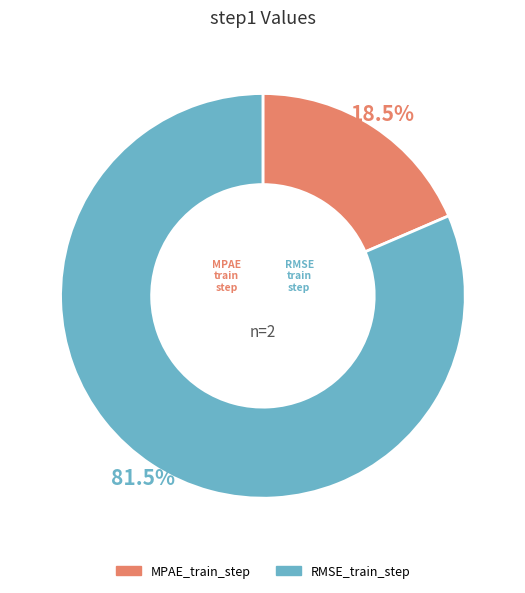

Which category has the smallest portion of the pie?

MPAE_train_step